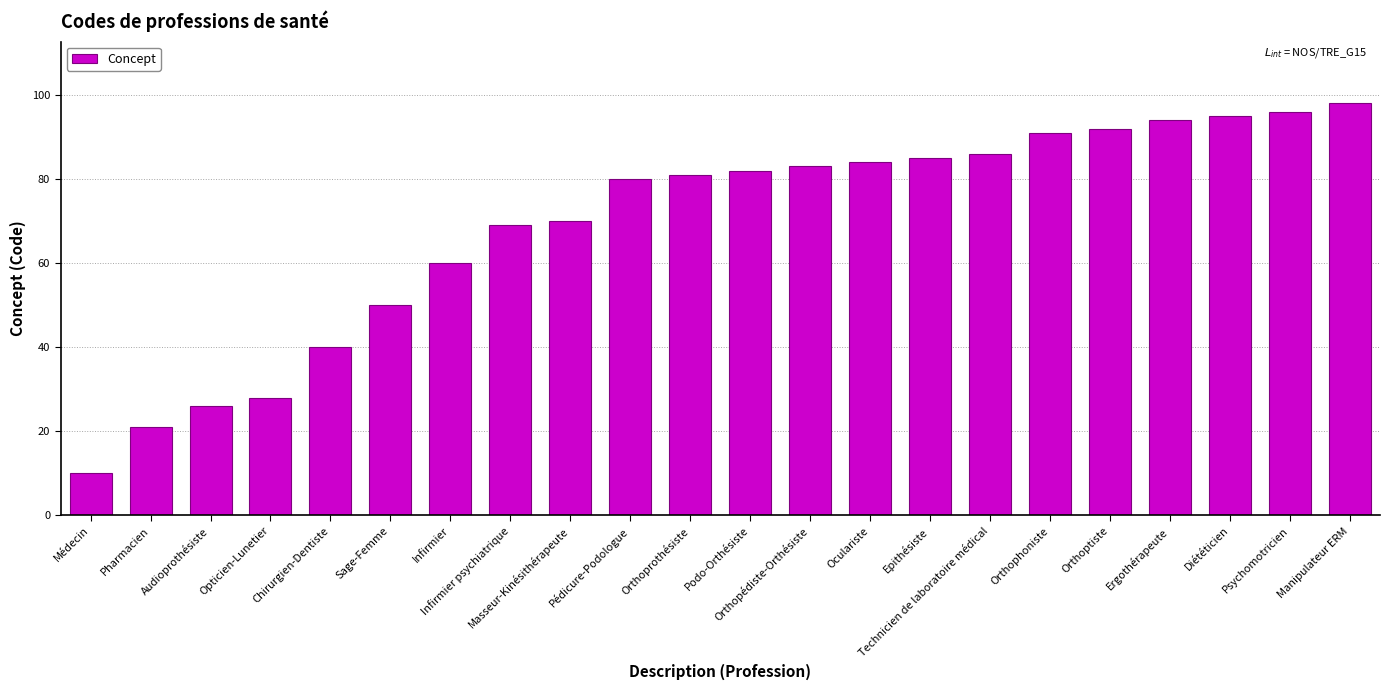

How many bars are there in total?

22